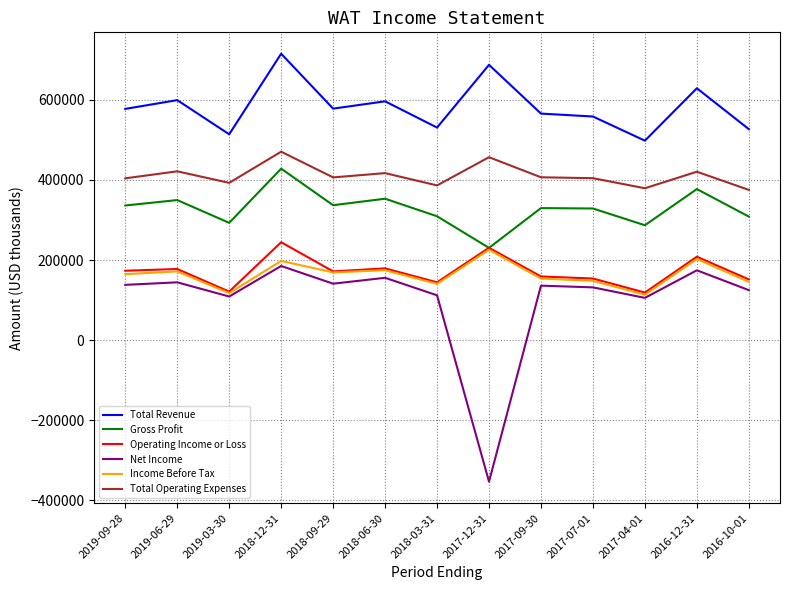

True or false: Net Income and Total Revenue cross at least once.

False